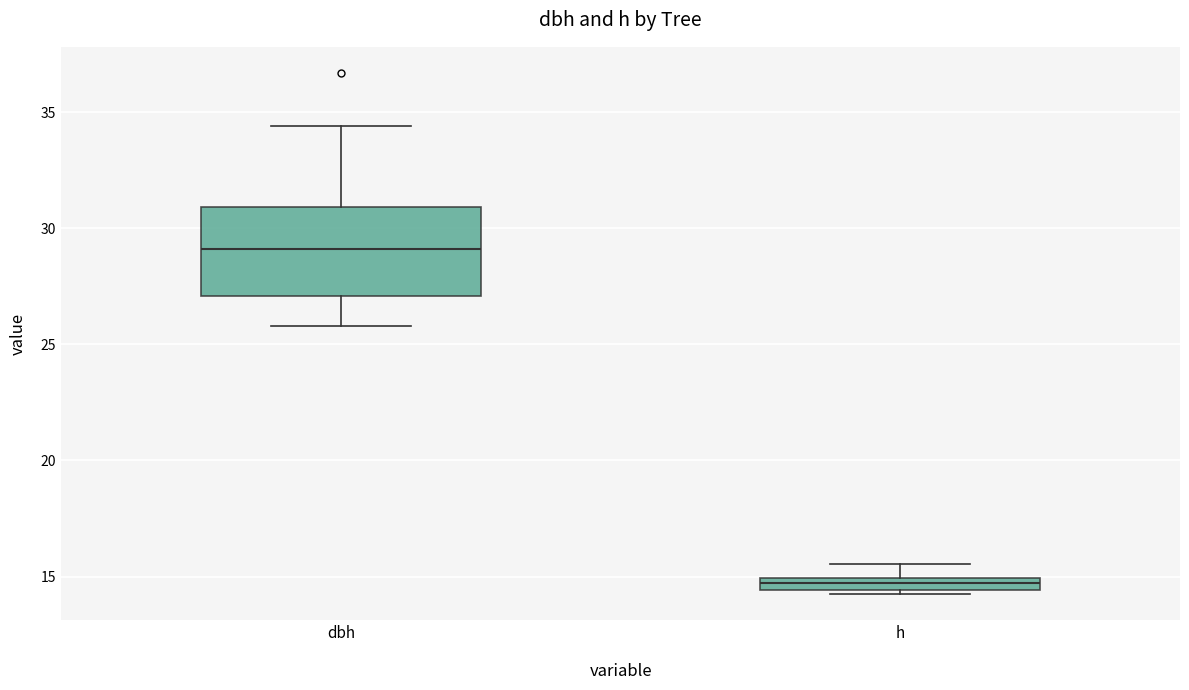

Where does the median line of the box for dbh sit on the y-axis? The values are not printed on the chart, so give them approximately, as read against the axis.

29.0